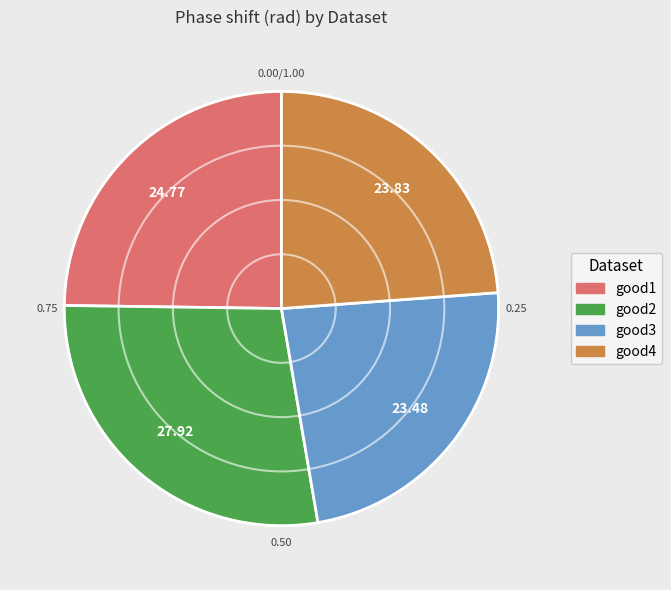

Do good3 and good1 together represent more than half of the pie?

No